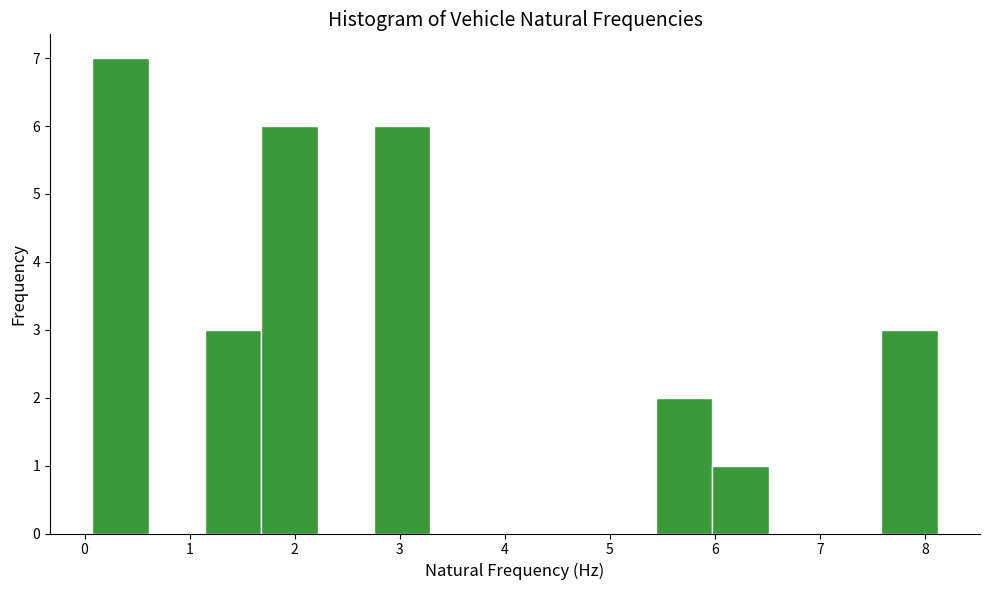

Reading left to right, transcribe this chart: for each bar, give the range it covers on the x-axis and its height. Neither the bar edges nor the heights are printed on the chart, so give them approximately, as read against the axes.

0.1 to 0.6: 7
0.6 to 1.1: 0
1.1 to 1.7: 3
1.7 to 2.2: 6
2.2 to 2.8: 0
2.8 to 3.3: 6
3.3 to 3.8: 0
3.8 to 4.4: 0
4.4 to 4.9: 0
4.9 to 5.4: 0
5.4 to 6.0: 2
6.0 to 6.5: 1
6.5 to 7.0: 0
7.0 to 7.6: 0
7.6 to 8.1: 3